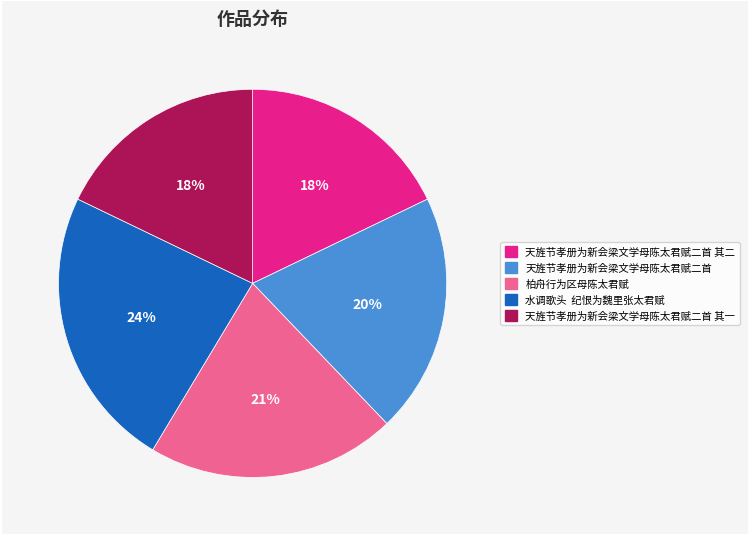

Which has a higher value, 柏舟行为区母陈太君赋 or 天旌节孝册为新会梁文学母陈太君赋二首?

柏舟行为区母陈太君赋